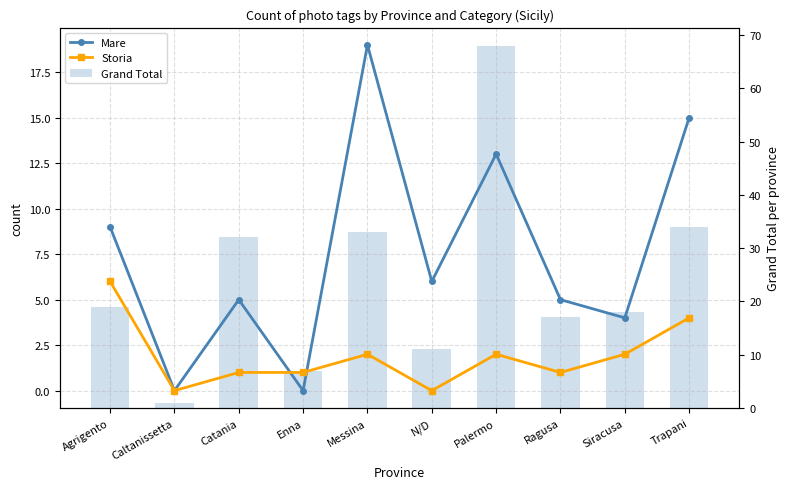

How many data points in Mare are above 6?

4